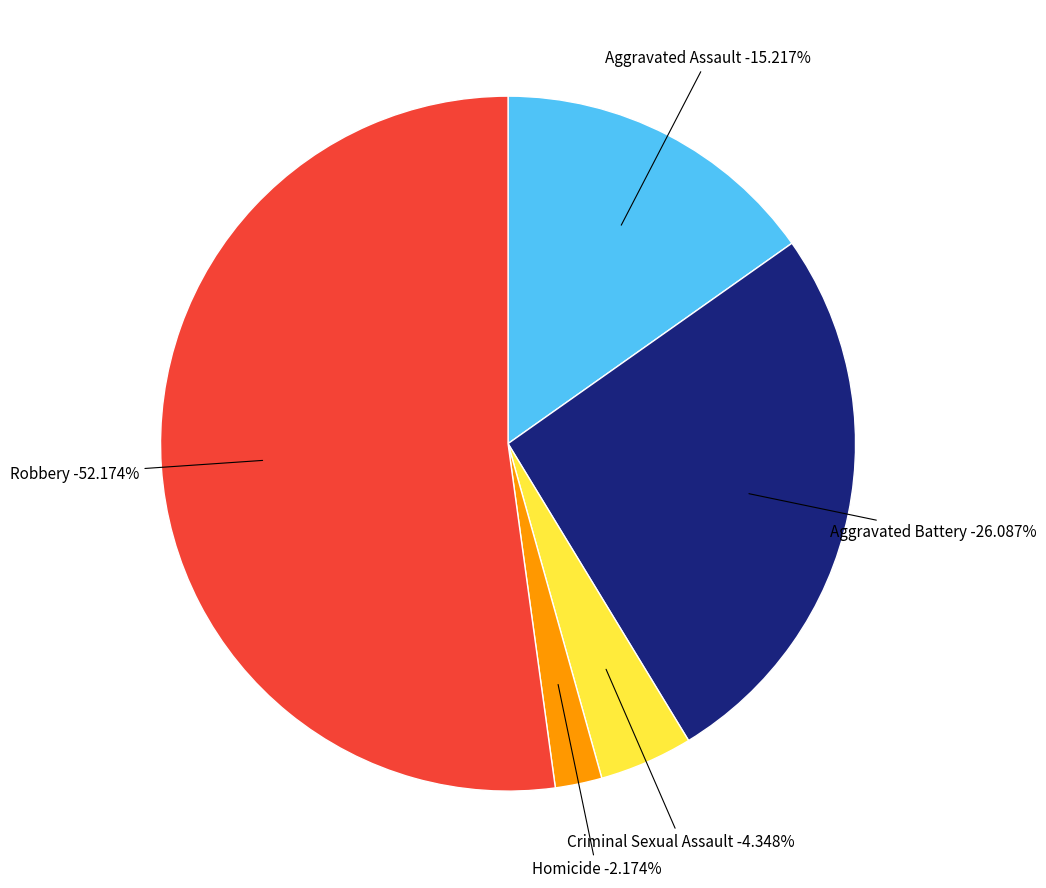

To the nearest percent, what is the difference between the largest and smallest slice percentages?

50%